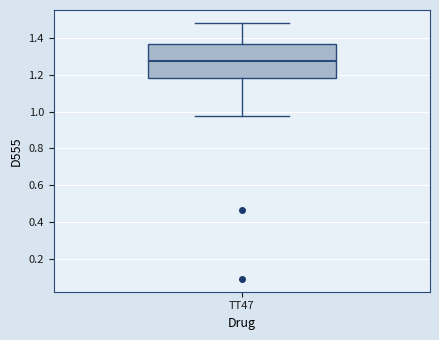

Read this box plot against the y-axis: the position of the median line, the range covered by the box, and the ends of both whiskers. The values are not printed on the chart, so give them approximately, as read against the axis.

median 1.28, box 1.18 to 1.36, whiskers 0.98 to 1.48